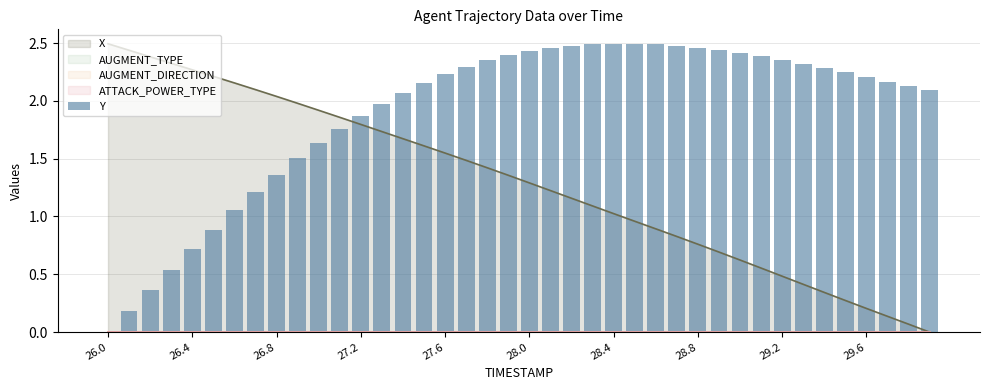

What is the sum of all values?

75.8